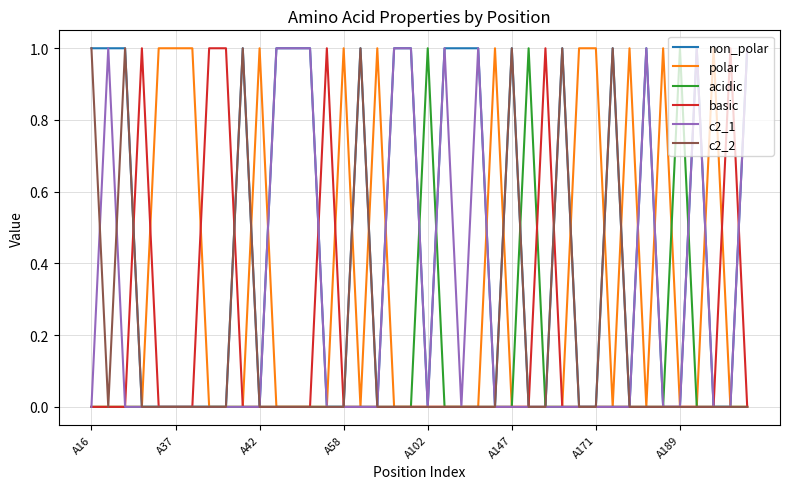

What is the sum of all c2_2 values?

7